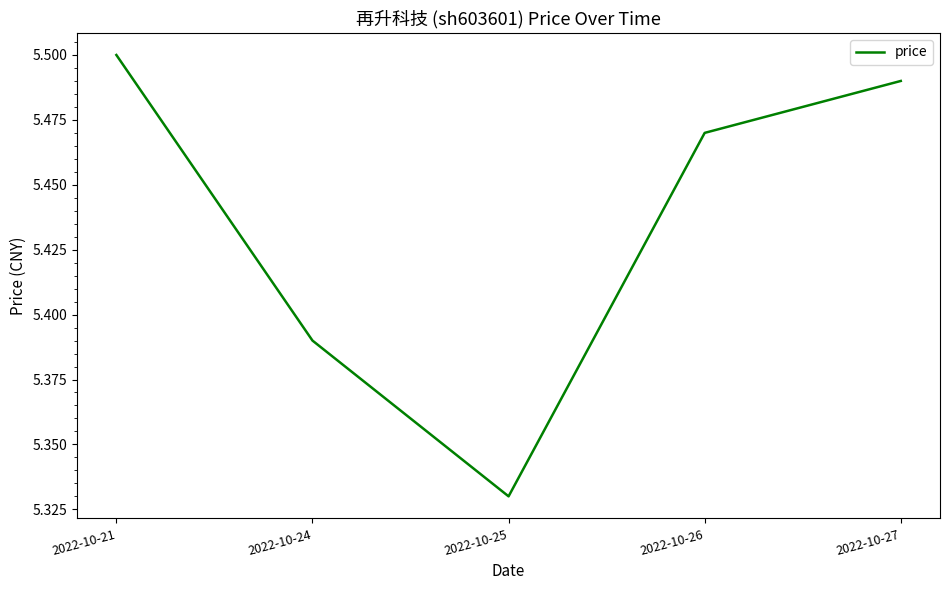

How many distinct data groups are displayed?

1